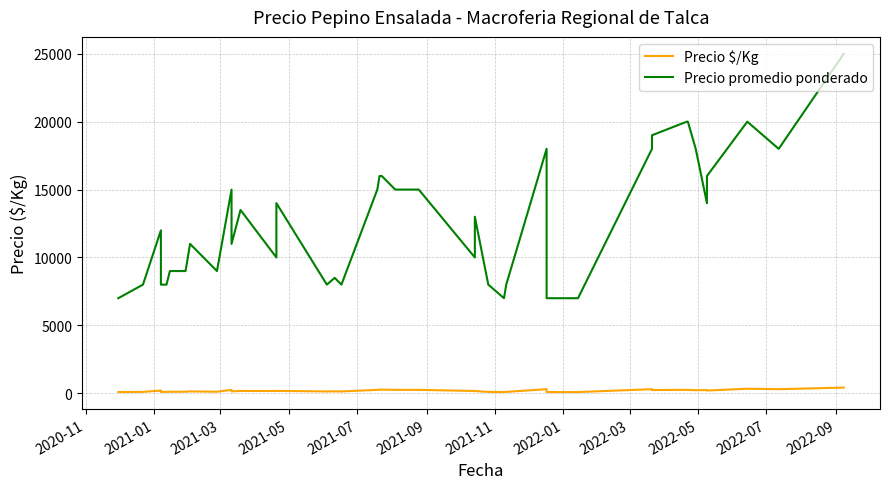

List the series in order of their peak value, highest first.

Precio promedio ponderado, Precio $/Kg